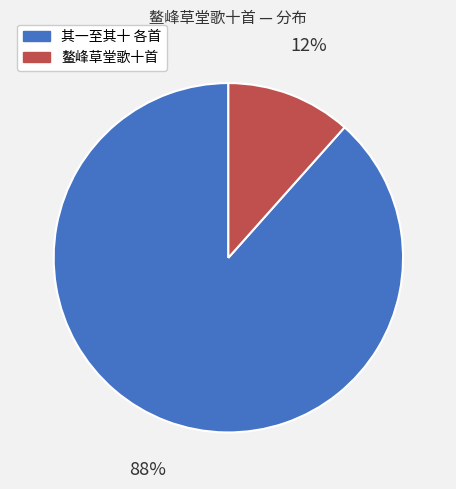

How many slices are in this pie chart?

2